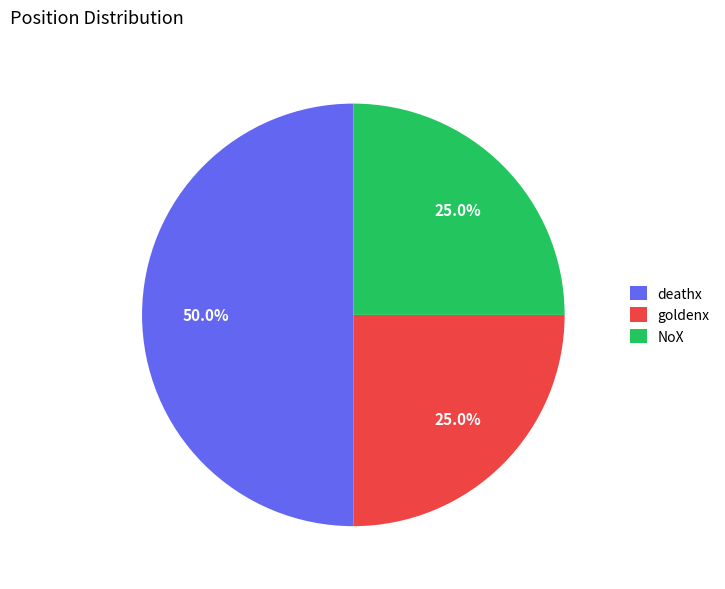

Which category has the biggest portion of the pie?

deathx